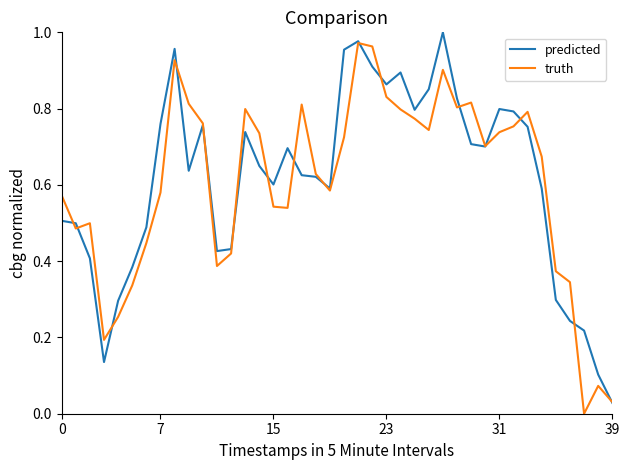

At 31, list the series in order from largest to smallest.

predicted, truth